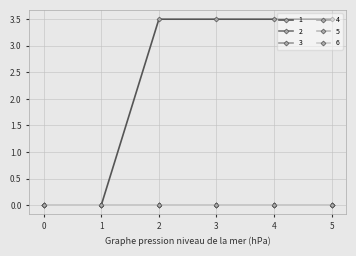

Does the chart have visible grid lines?

Yes